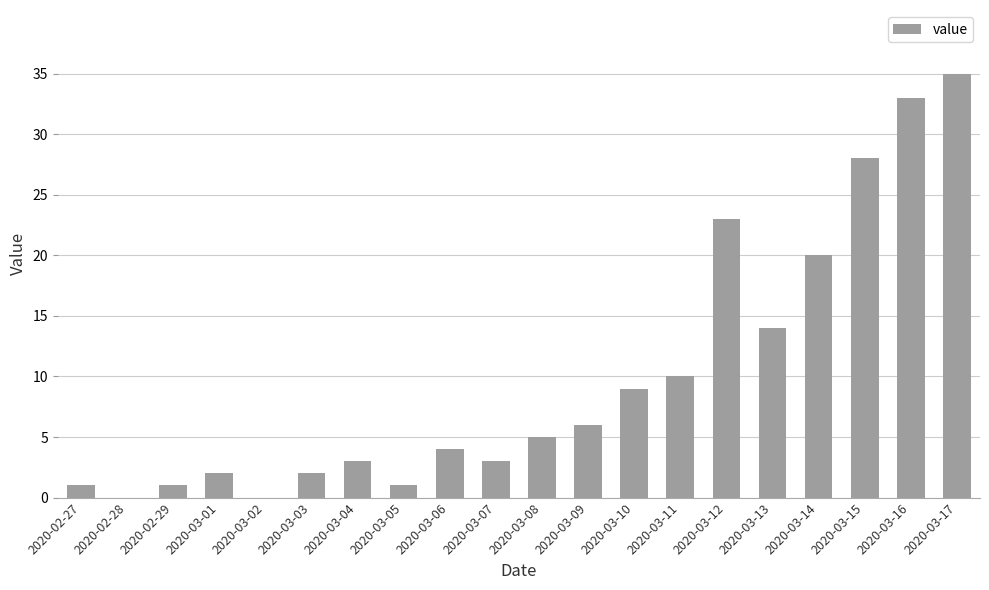

Is it true that the value at 2020-03-10 is 5?

False